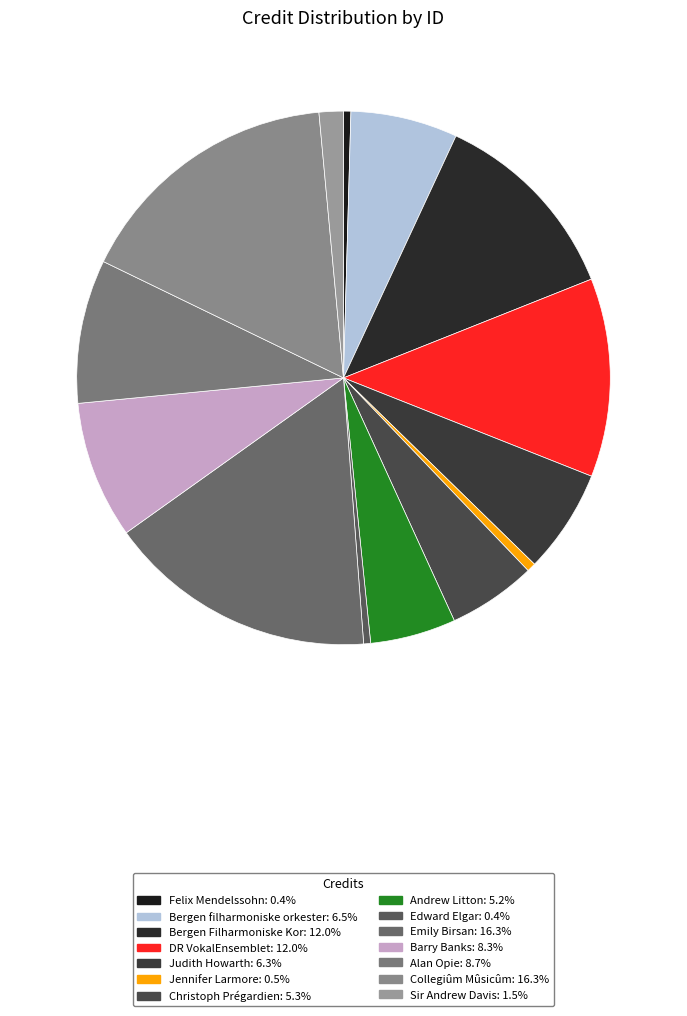

Count the number of slices in the pie.

14